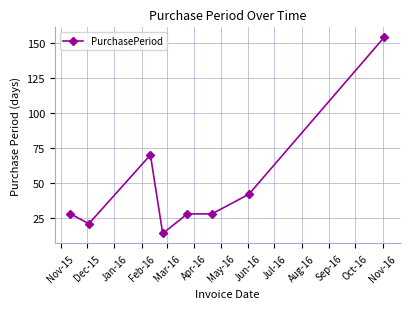

Reading left to right, list all the values displayed in this chart.

28	21	70	14	28	28	42	154